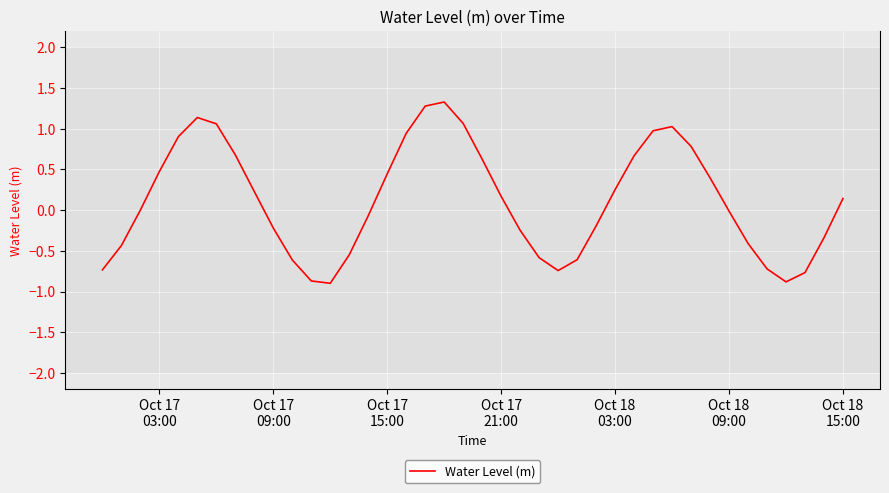

What is the smallest value displayed?

-0.9